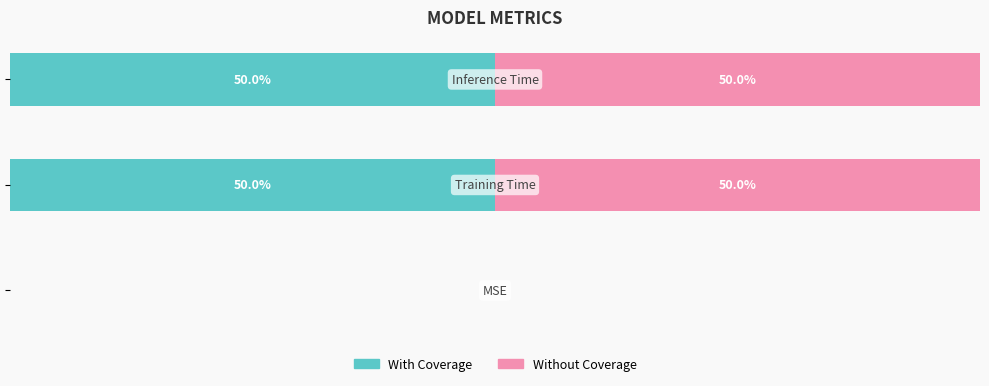

Count the Without Coverage values in the range 0 to 50.

3